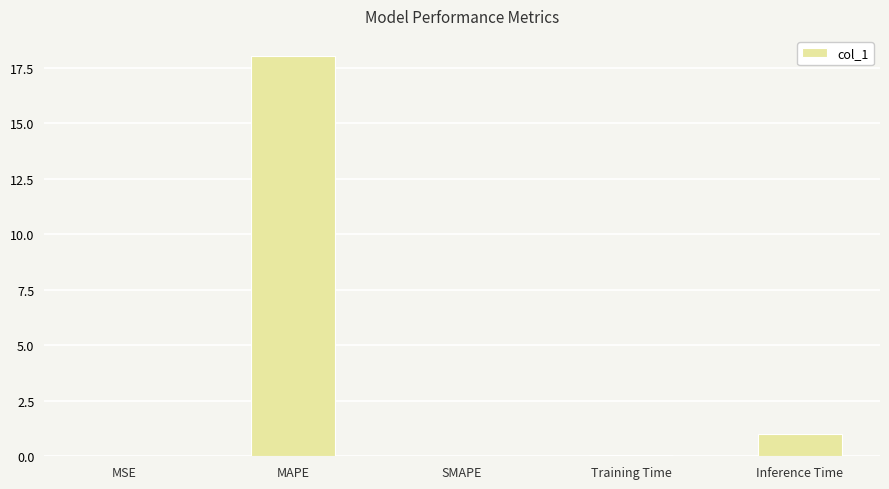

What is the average value?

3.8